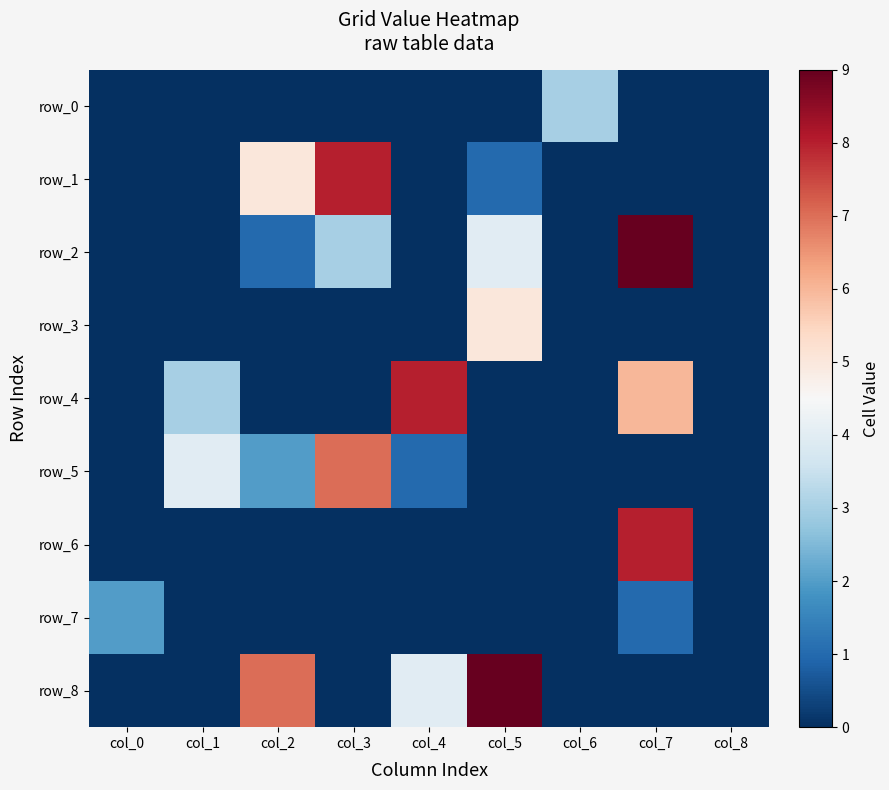

Between col_4 and col_7, which series saw the biggest shift?

row_2